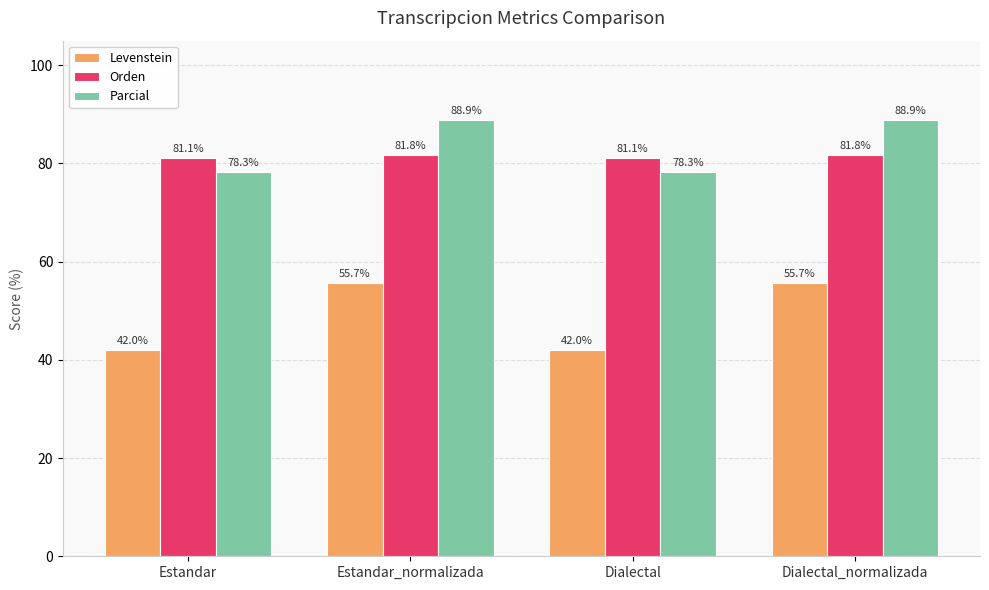

The Parcial series shows 137.4 at Estandar. True or false?

False